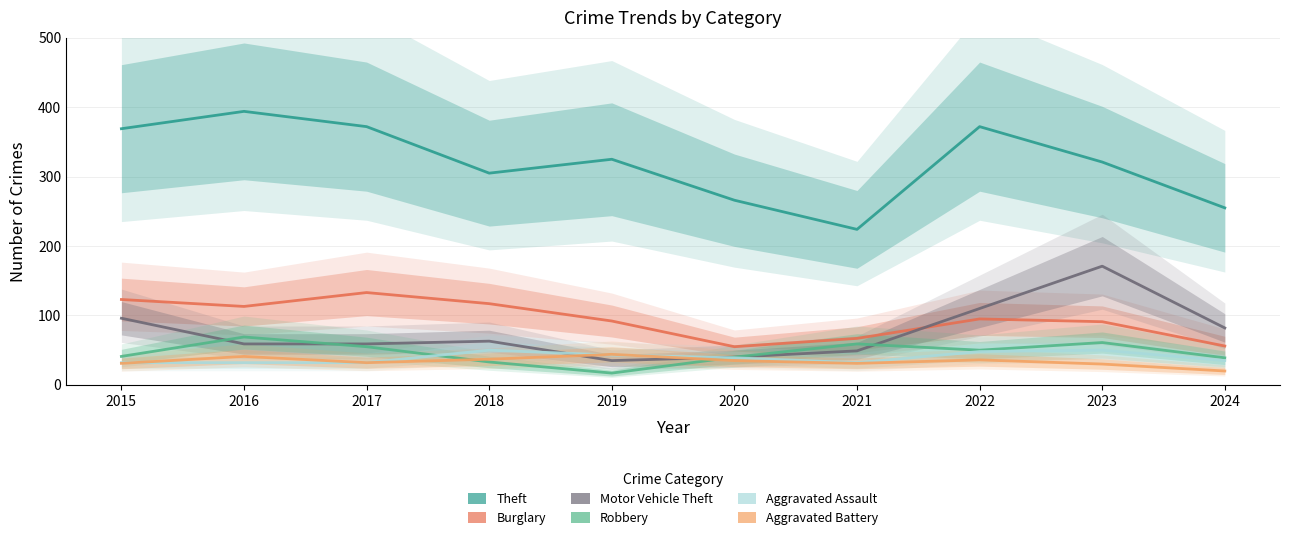

Which label corresponds to the largest value in the chart?

2016